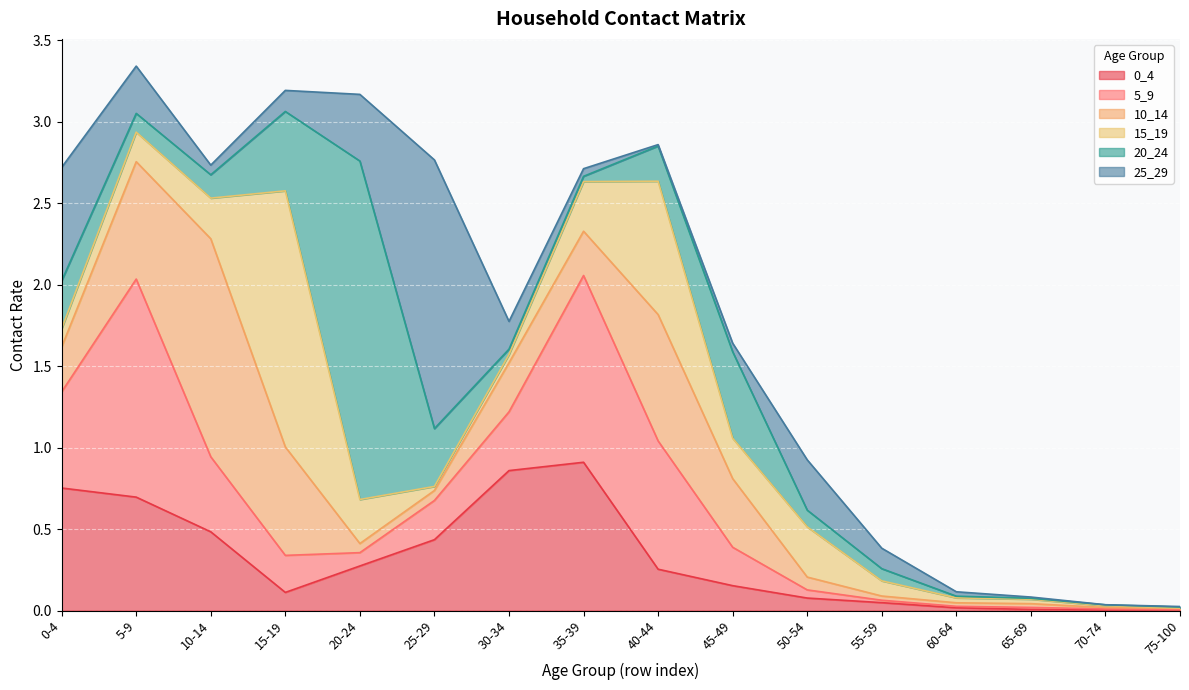

What is the total value across all series at 15-19?

3.2